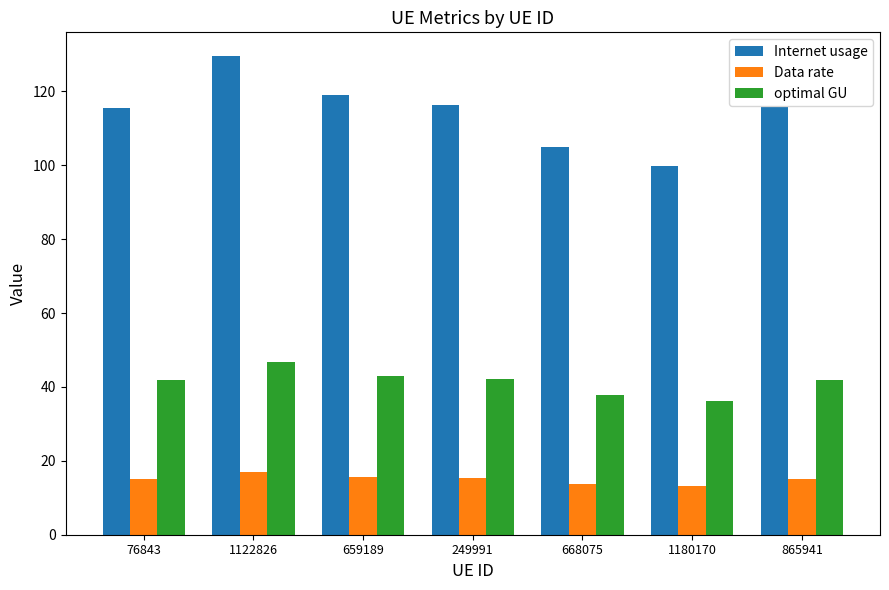

Rank the series by their maximum value, from highest to lowest.

Internet usage, optimal GU, Data rate